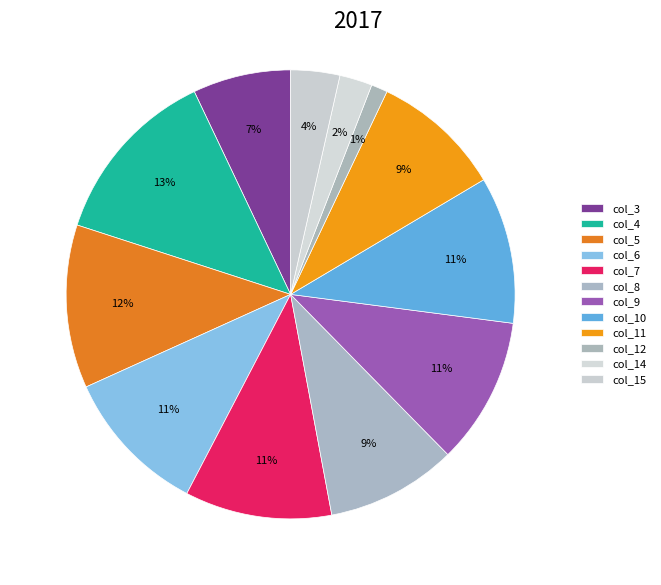

How many segments does this pie chart have?

12